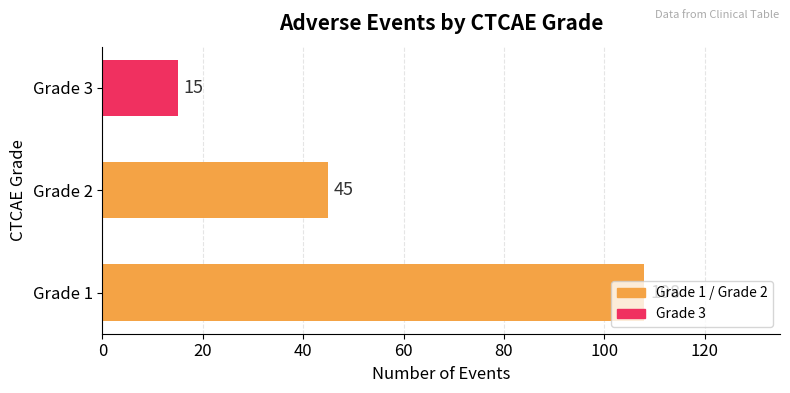

List the labels in order of value, smallest first.

Grade 3, Grade 2, Grade 1